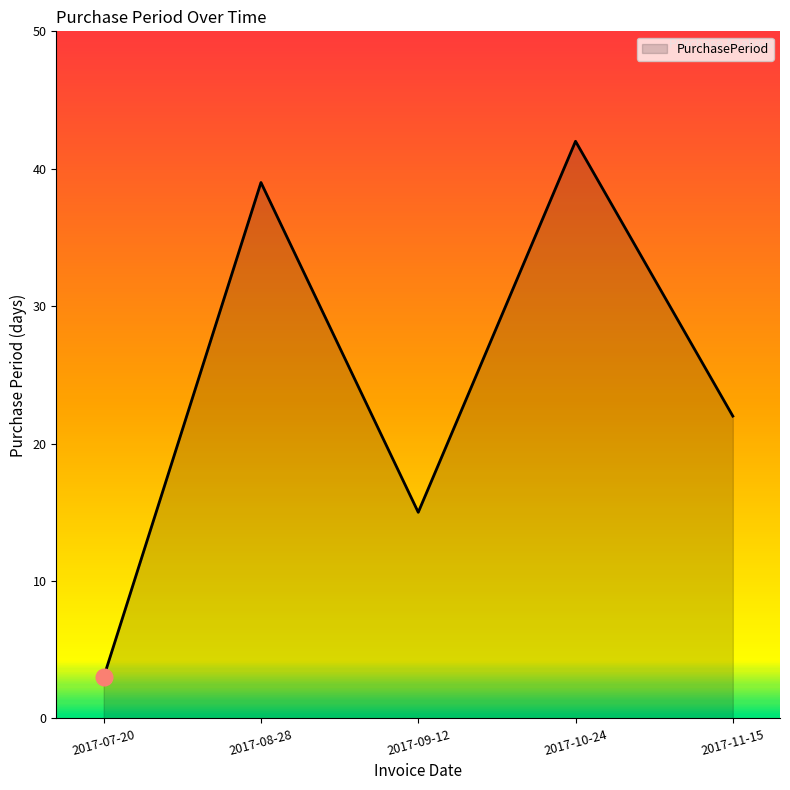

What position from the left is 2017-07-20?

1